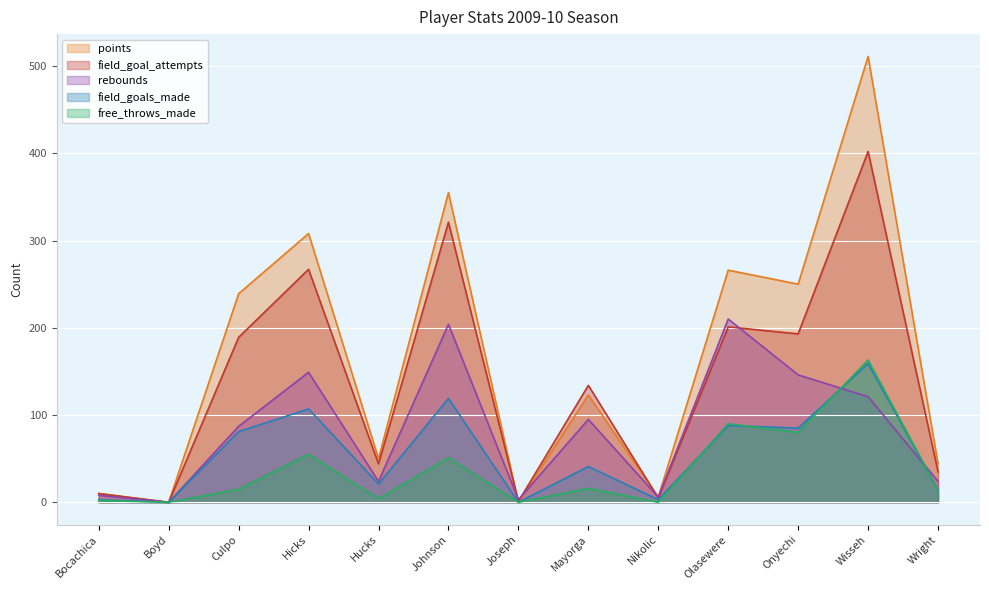

At which label does points reach its peak?

Wisseh